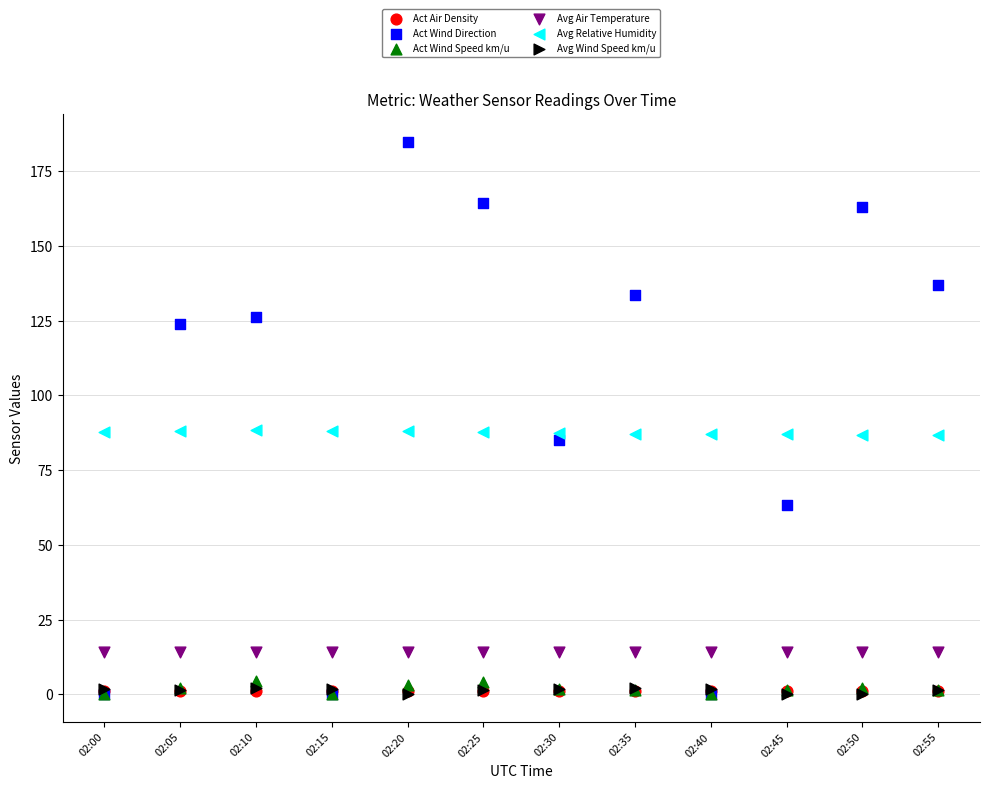

Which series reaches the maximum Y coordinate?

Act Wind Direction